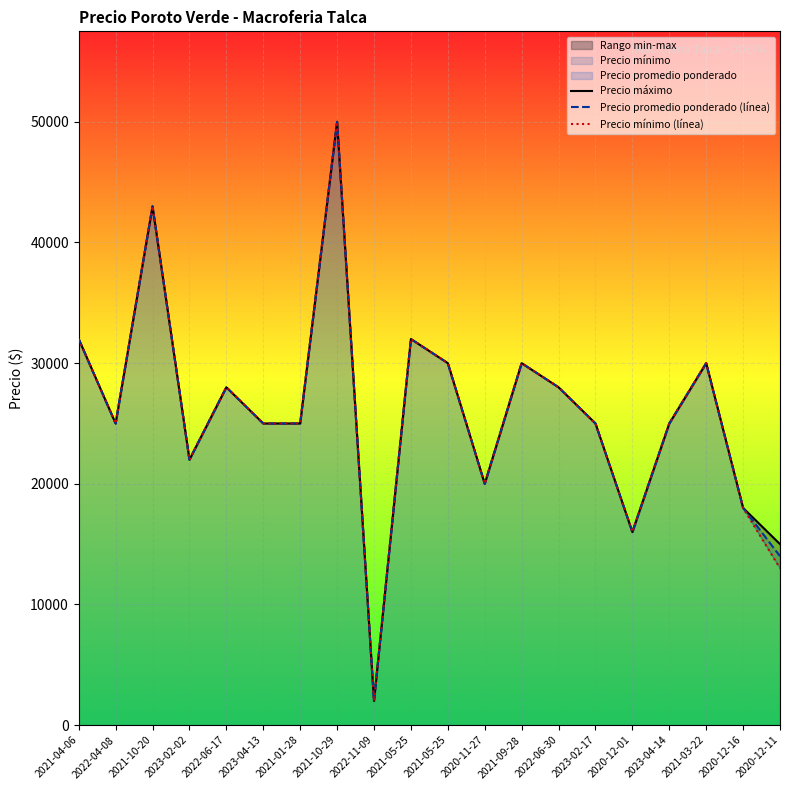

At which label is Precio mínimo (línea) closest to 26000?

2022-04-08